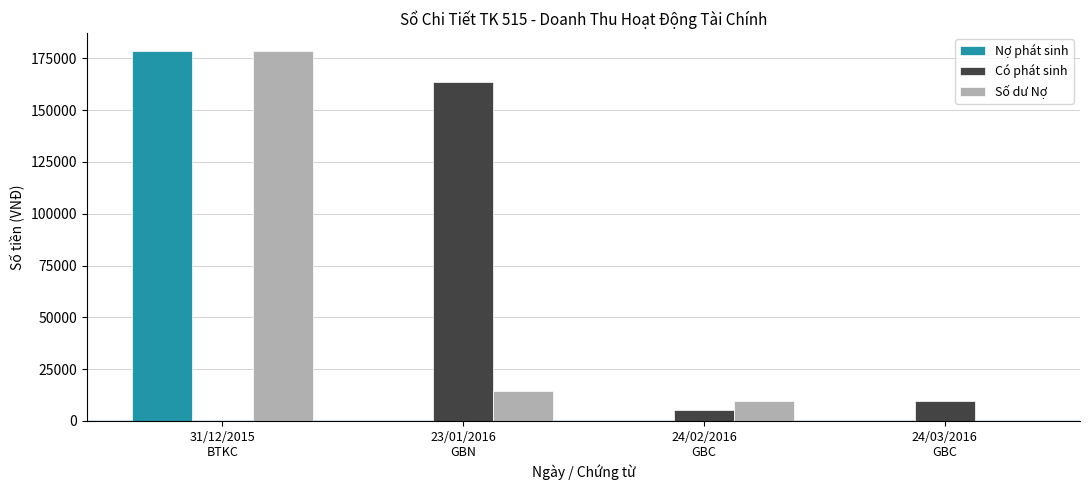

What are all the series names shown in the legend?

Nợ phát sinh, Có phát sinh, Số dư Nợ